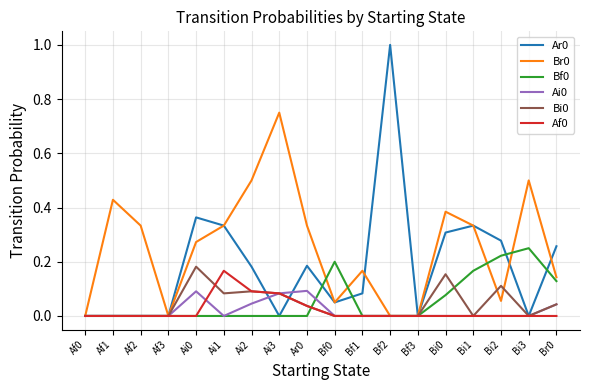

How many lines are shown in the chart?

6